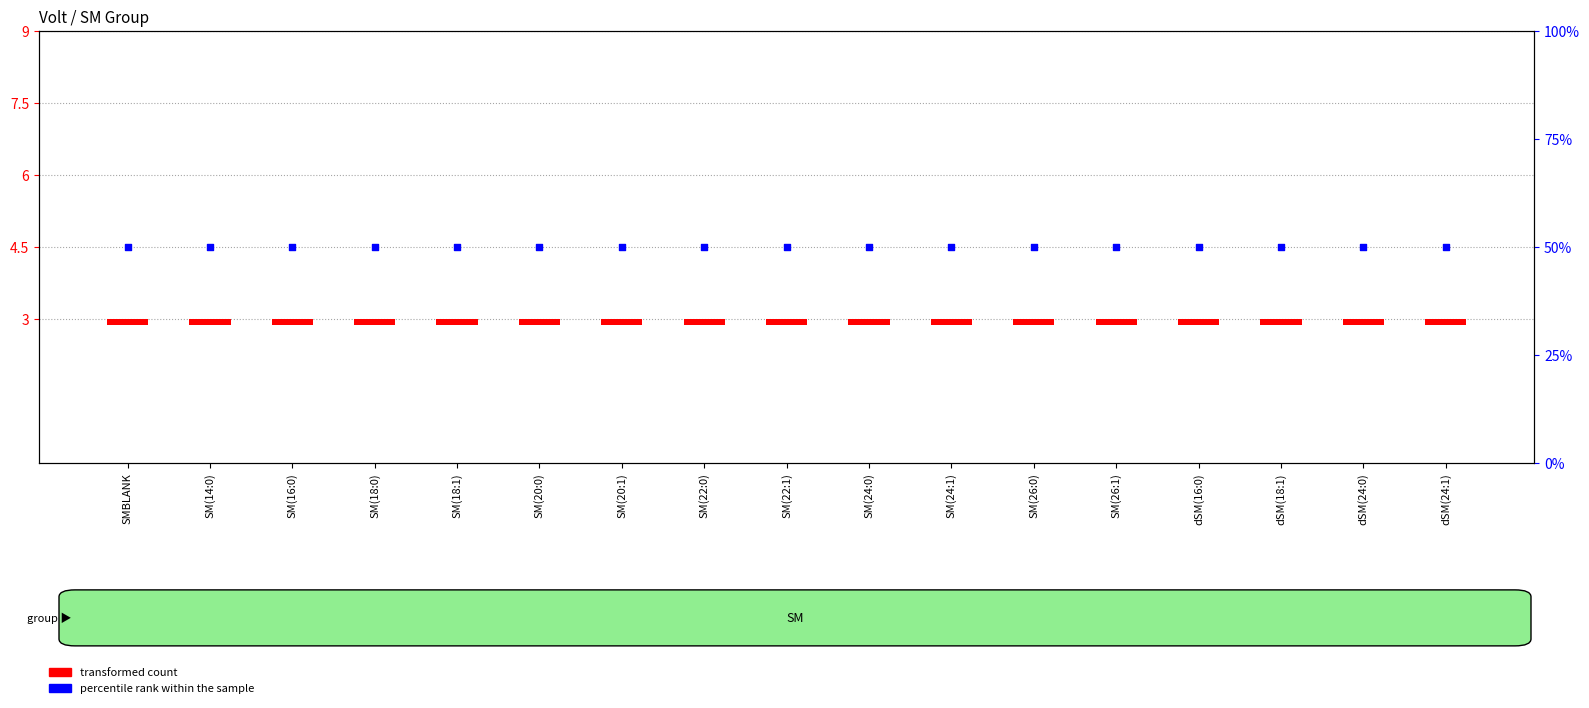

Which series has the largest total across all categories?

percentile rank within the sample